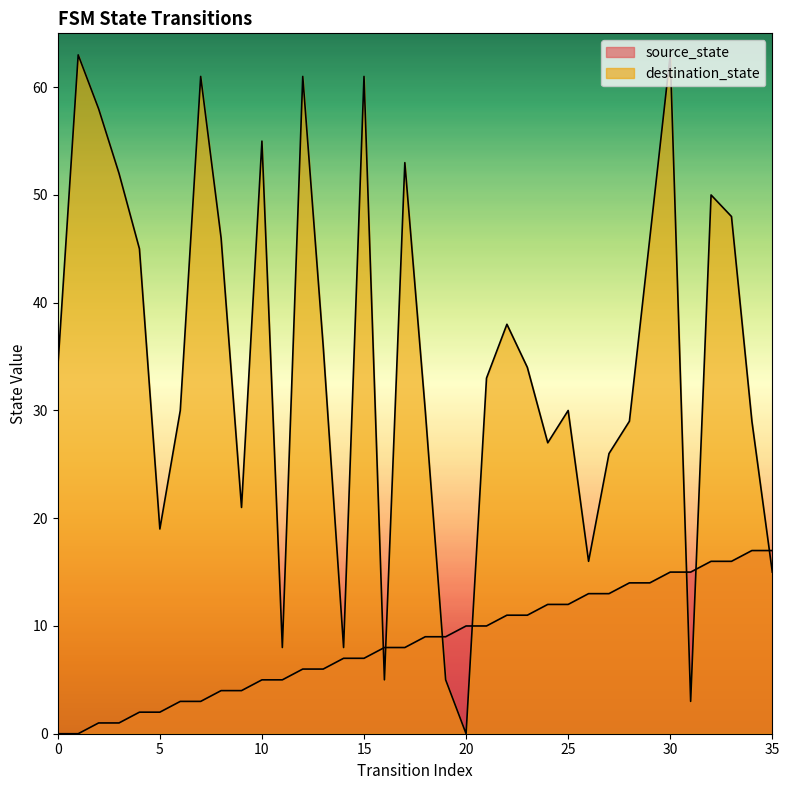

What are all the series names shown in the legend?

source_state, destination_state